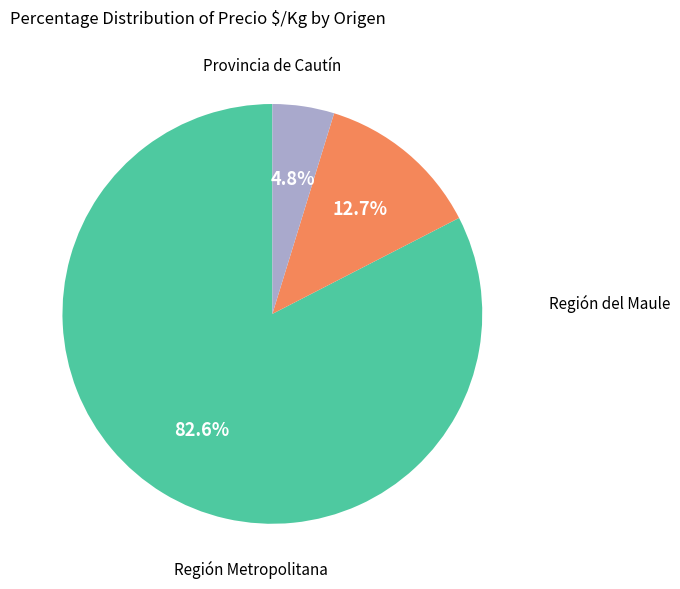

Is there any slice that represents more than half of the pie?

Yes